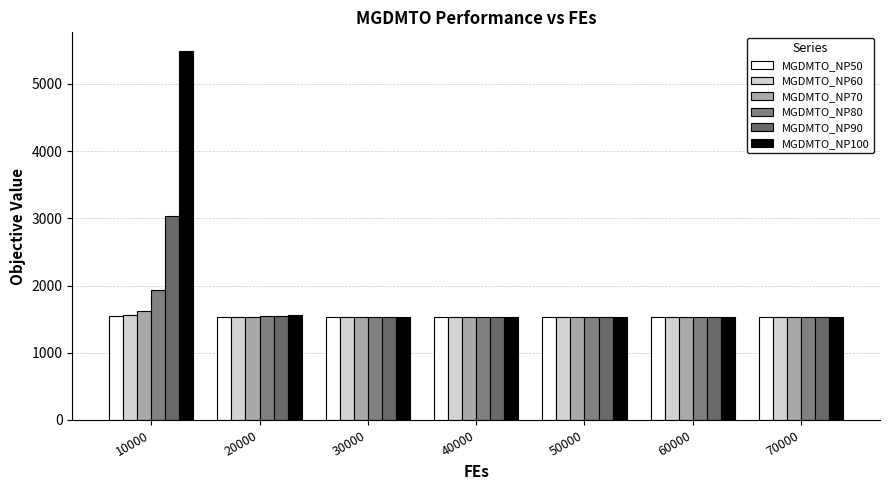

What is the value of the MGDMTO_NP100 bar at the 7th from the left?

1534.6